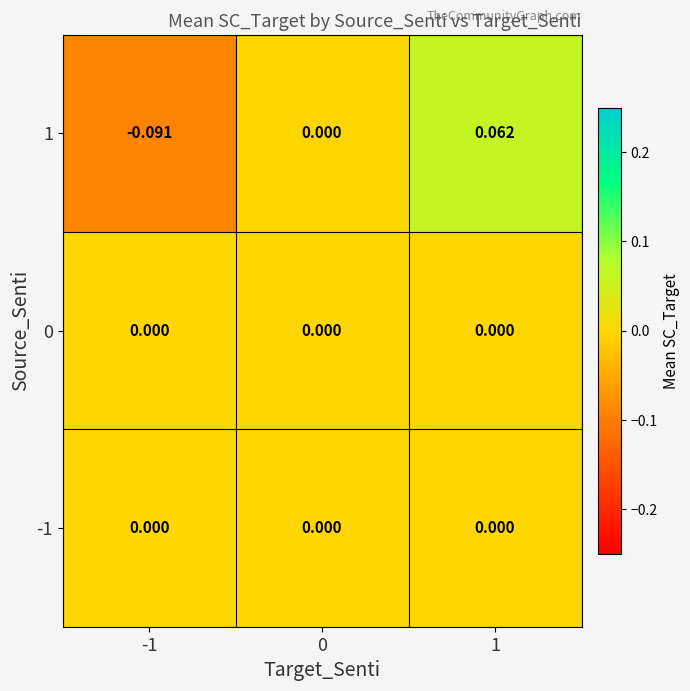

How many distinct data groups are displayed?

3